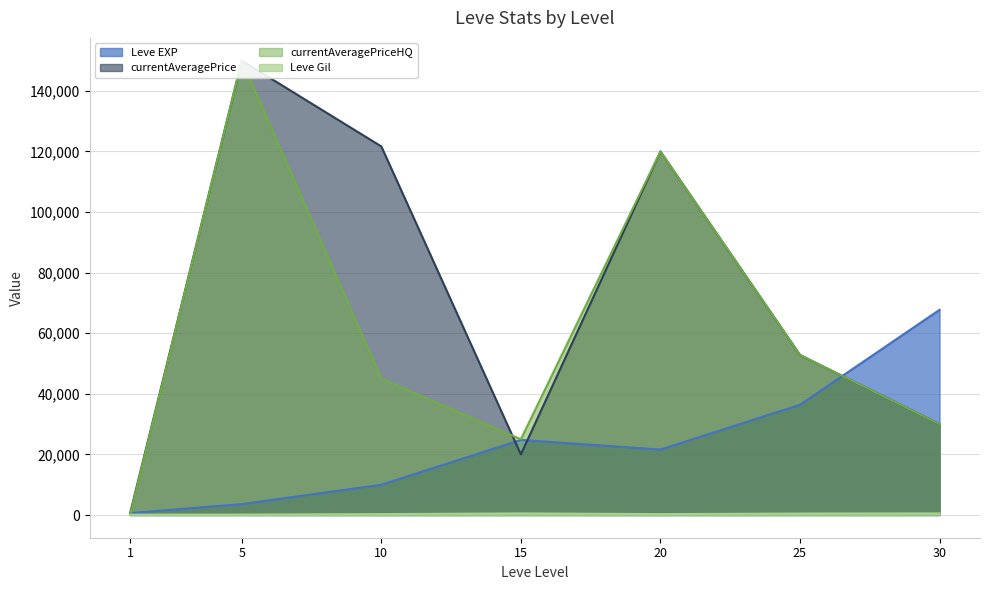

What is the sum of the currentAveragePrice values at 10 and 30?

151671